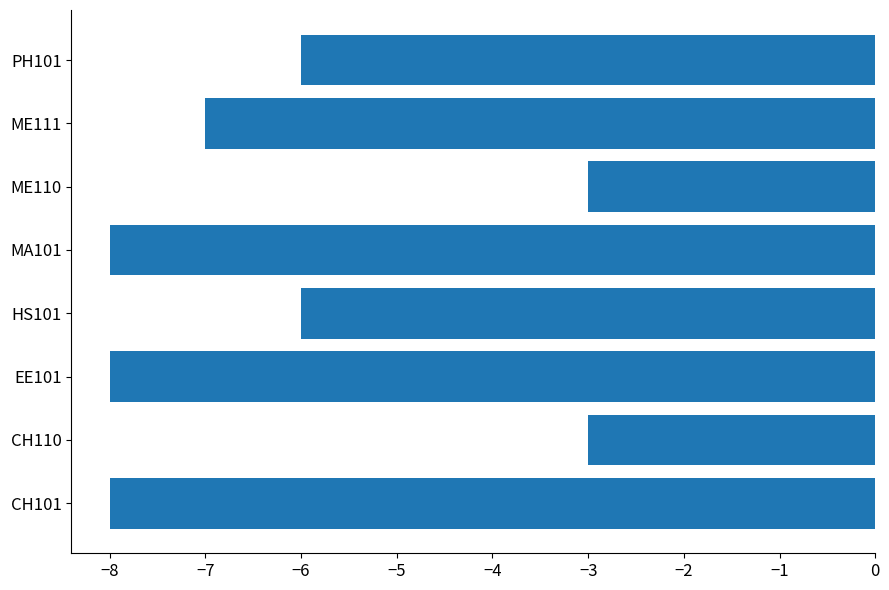

What is the greatest value displayed?

-3